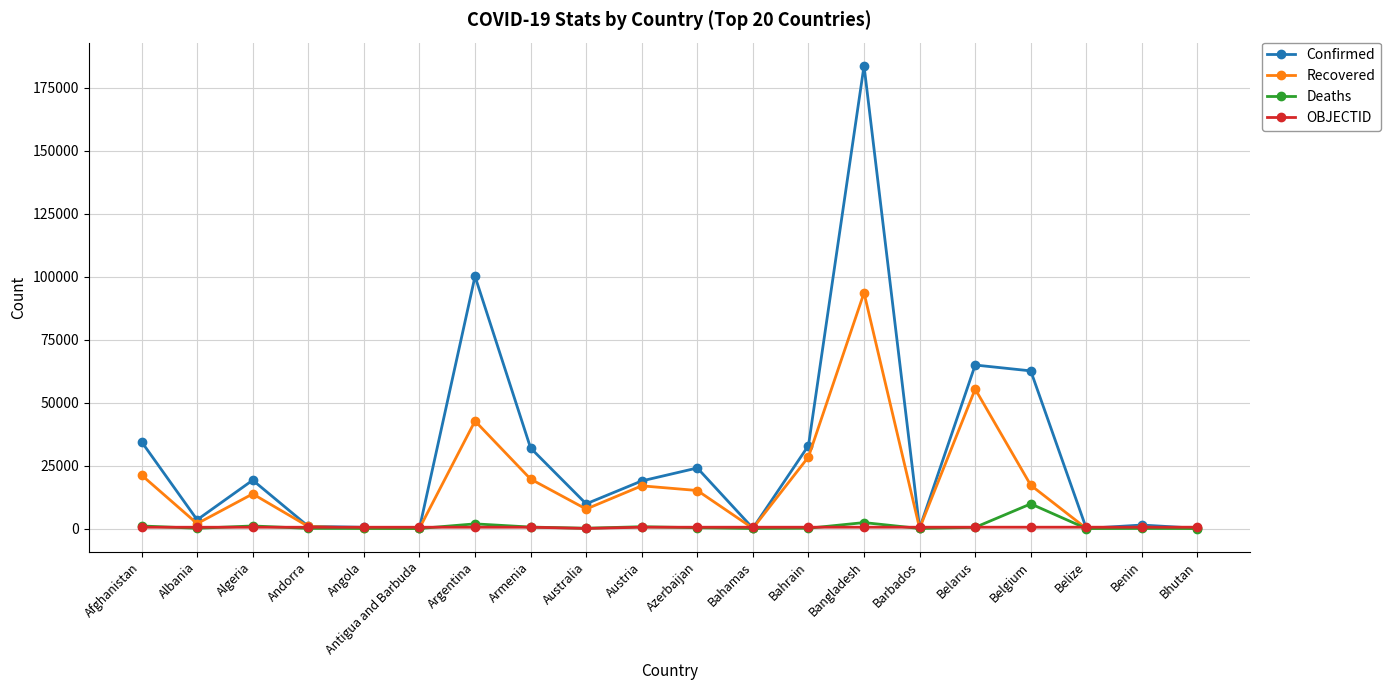

List the series in order of their peak value, highest first.

Confirmed, Recovered, Deaths, OBJECTID